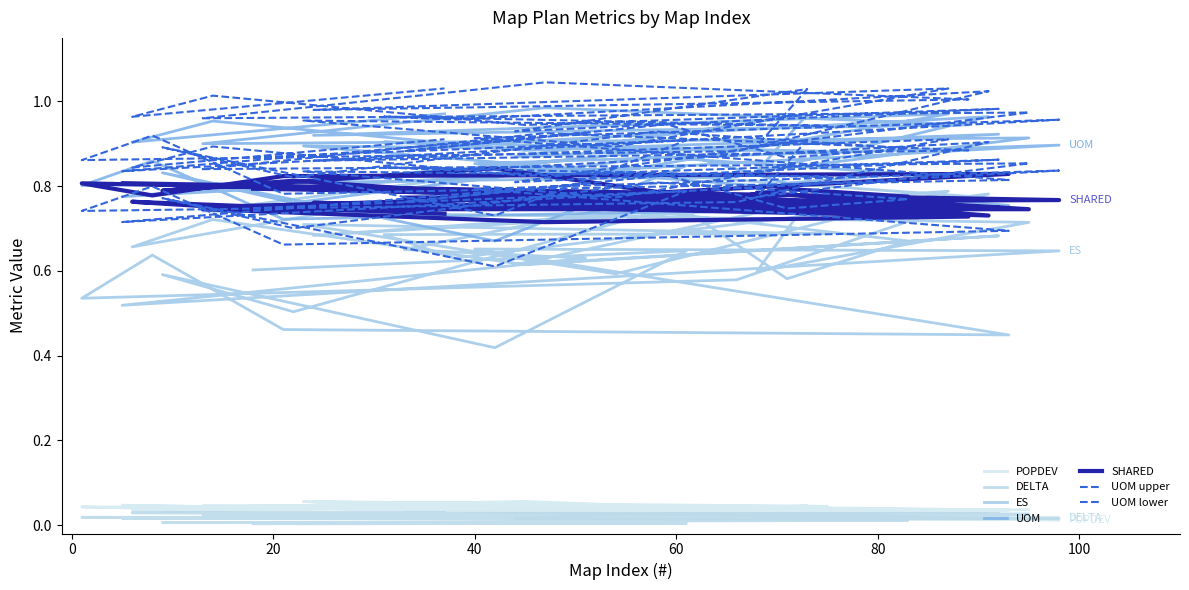

How many lines are shown in the chart?

5